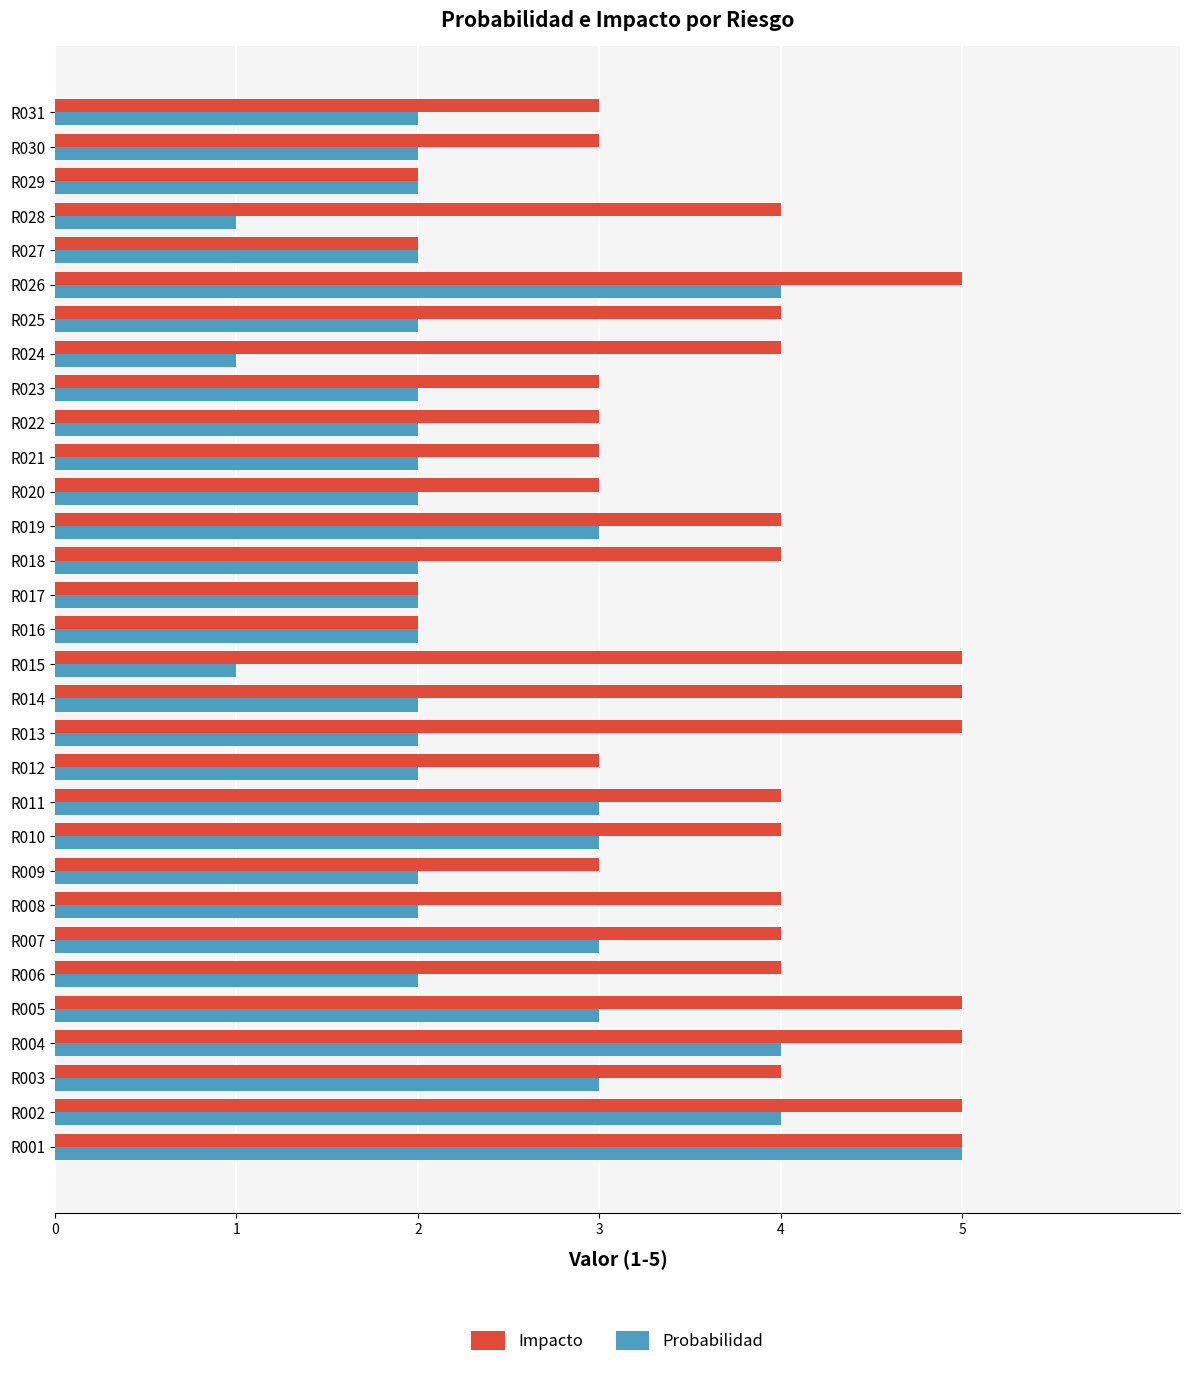

Which series has the largest range (max minus min)?

Probabilidad